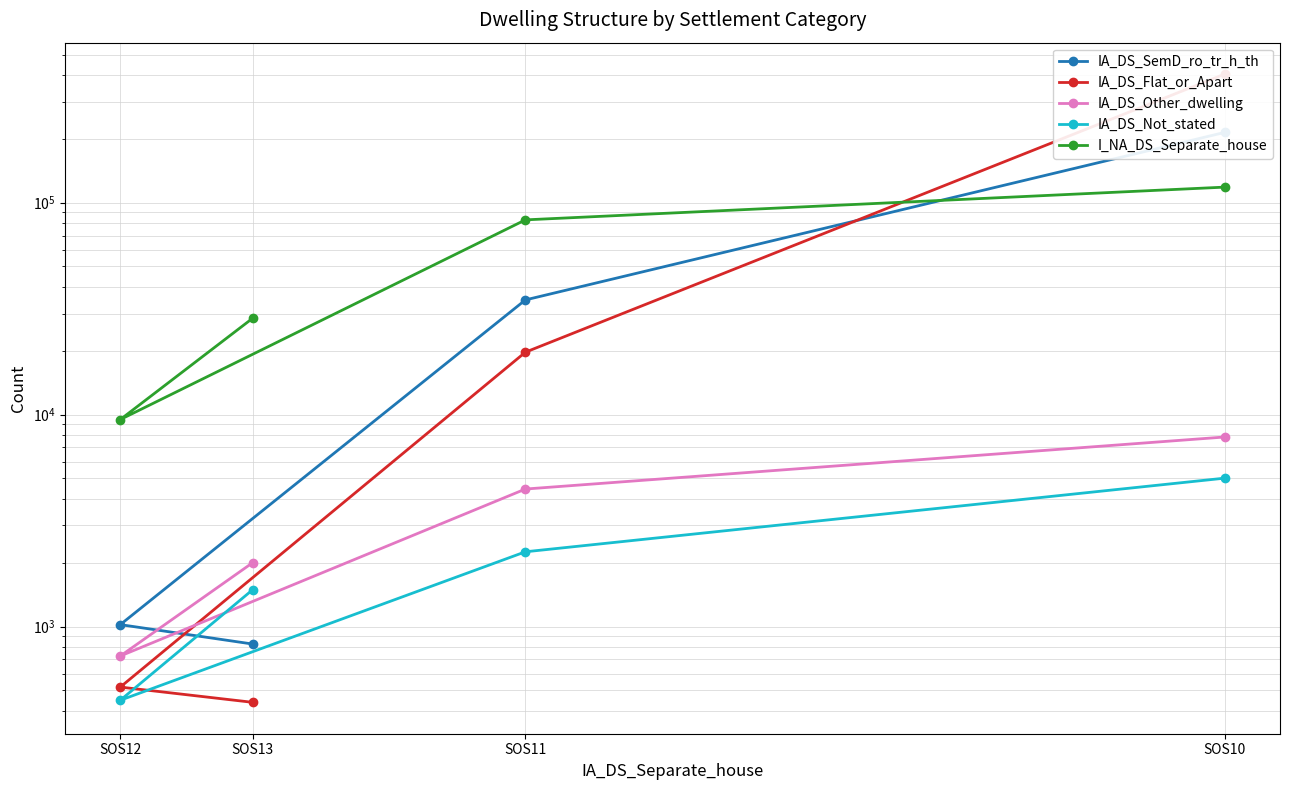

At which category does I_NA_DS_Separate_house reach its first local valley?

SOS12